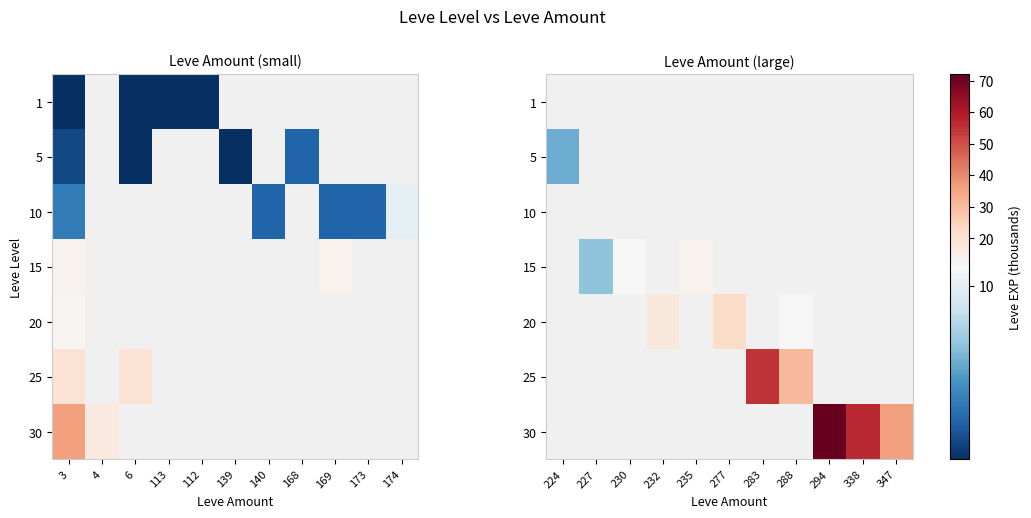

Which category has the lowest value in the 25 series?

224